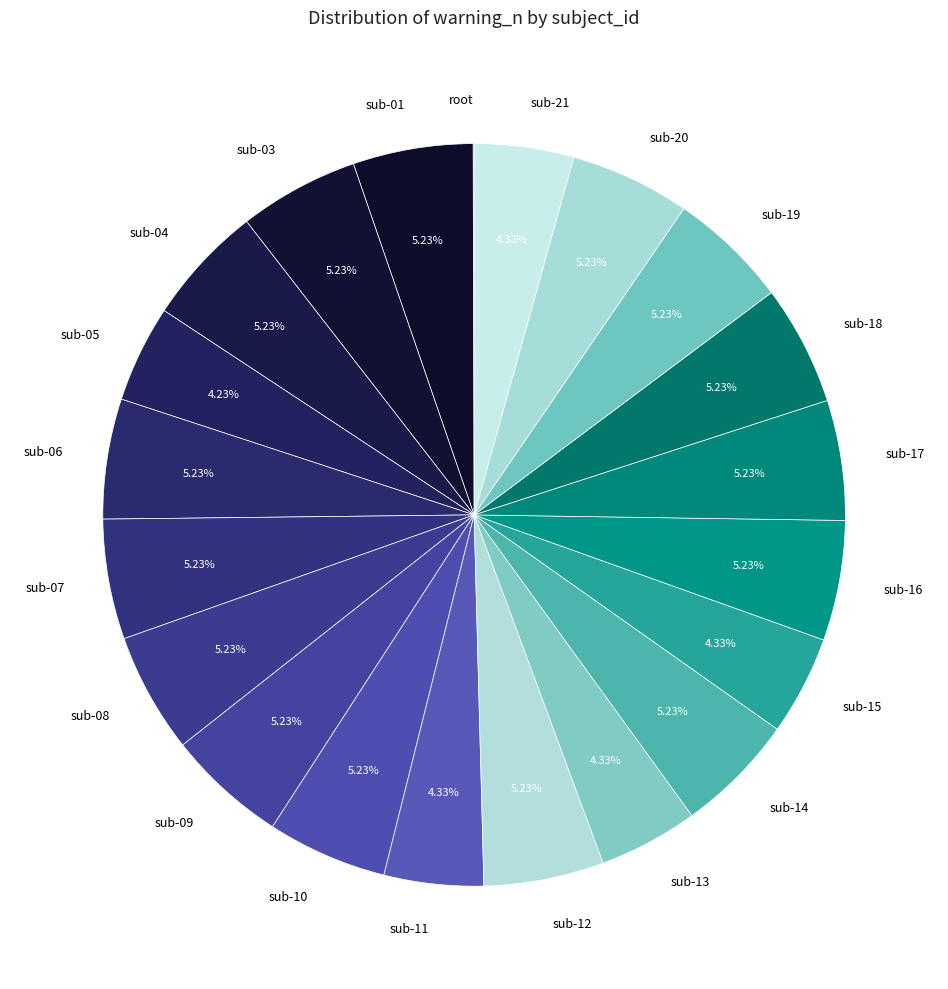

Combined, do sub-01 and sub-05 account for over 50%?

No